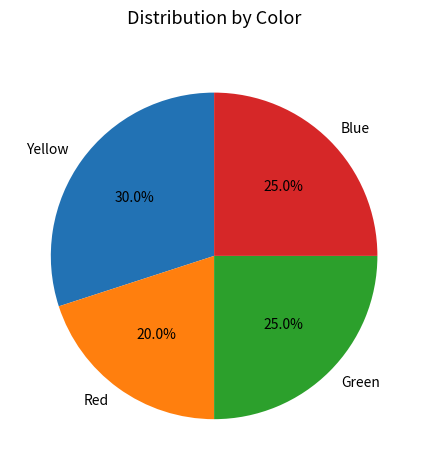

Which has a higher value, Blue or Yellow?

Yellow